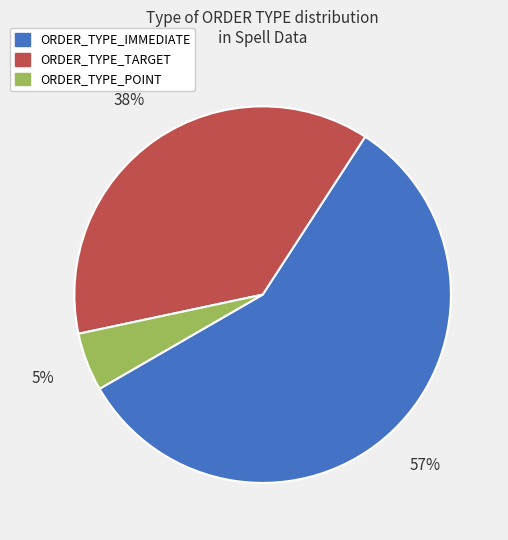

To the nearest percent, what is the average slice percentage?

33%